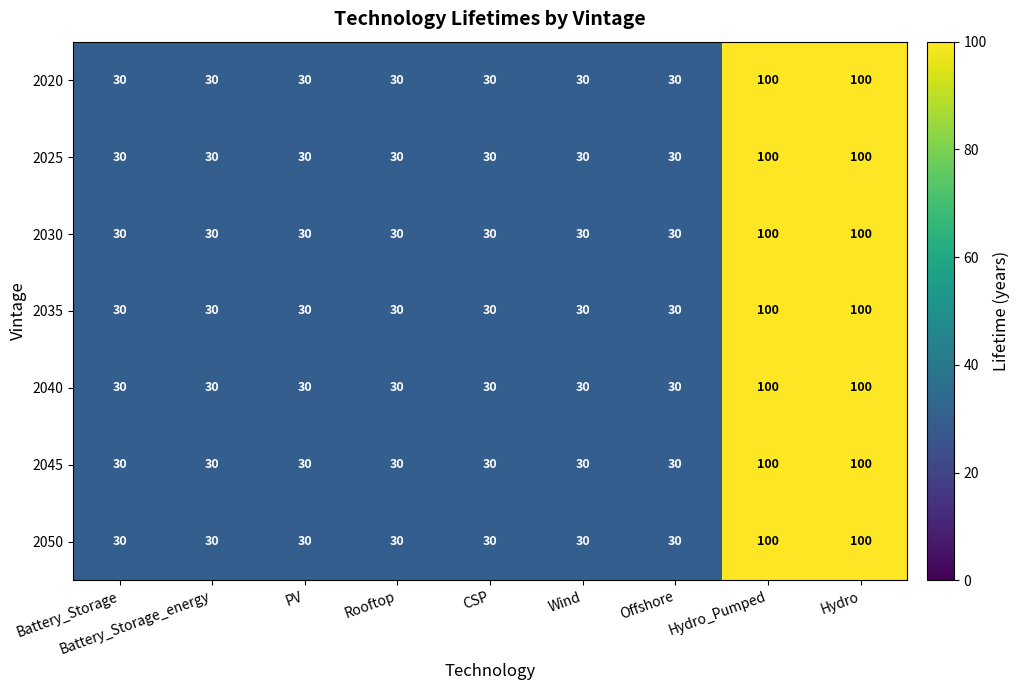

What is the sum of the 2050 values at Battery_Storage_energy and Offshore?

60